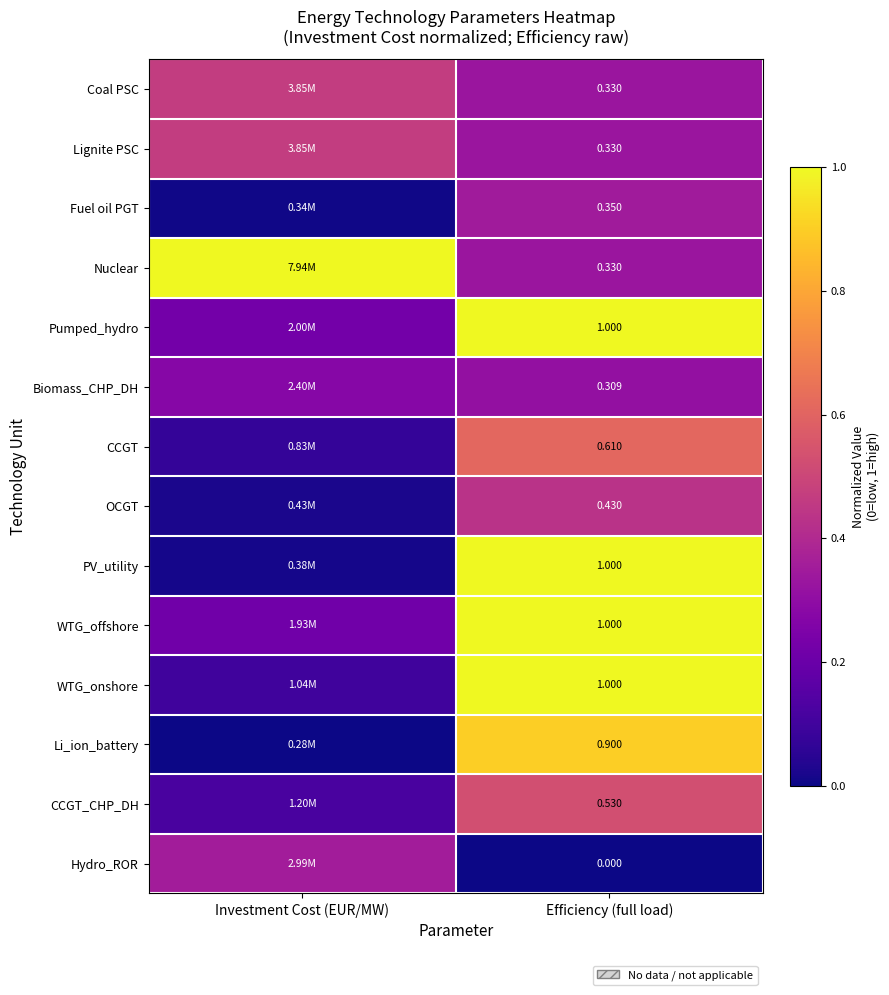

Which label corresponds to the smallest value in the chart?

Investment Cost (EUR/MW)